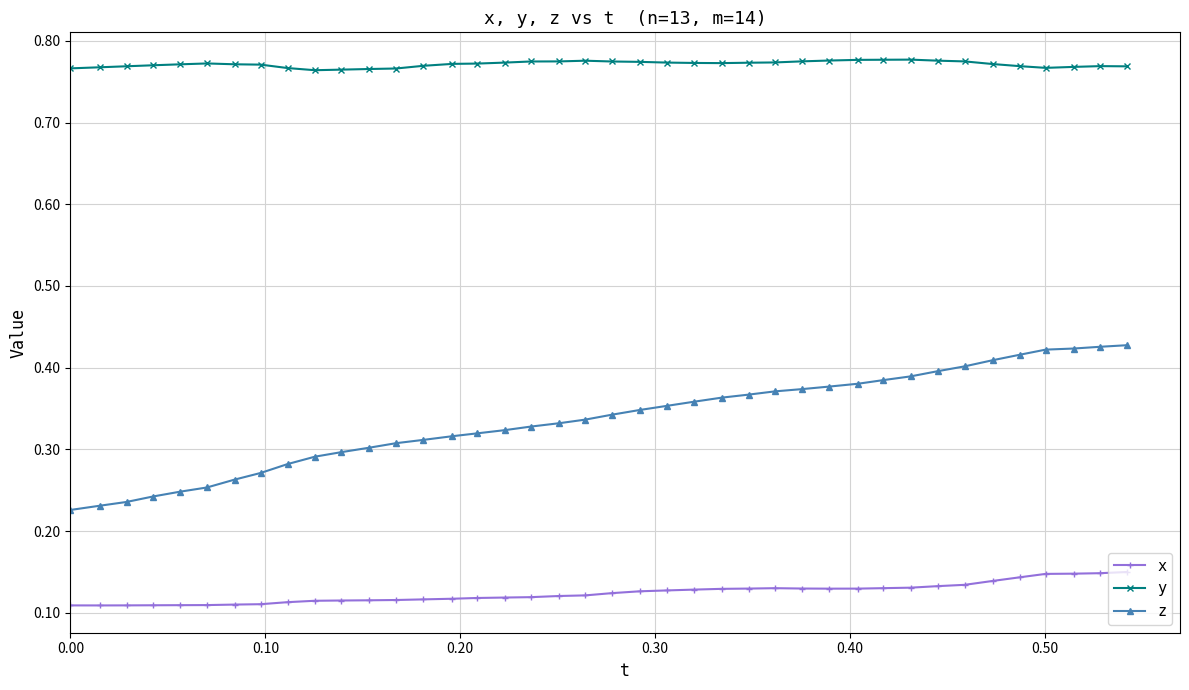

Rank the series by their average value, from highest to lowest.

y, z, x